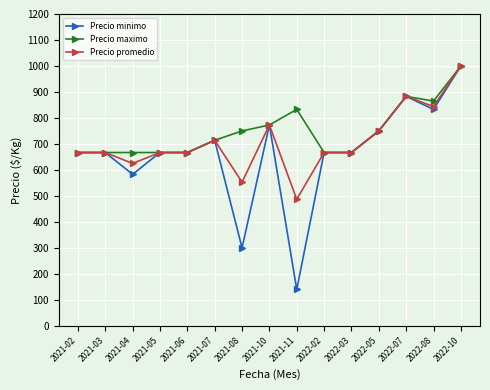

What is the value of the Precio maximo point at the 2nd from the left?

667